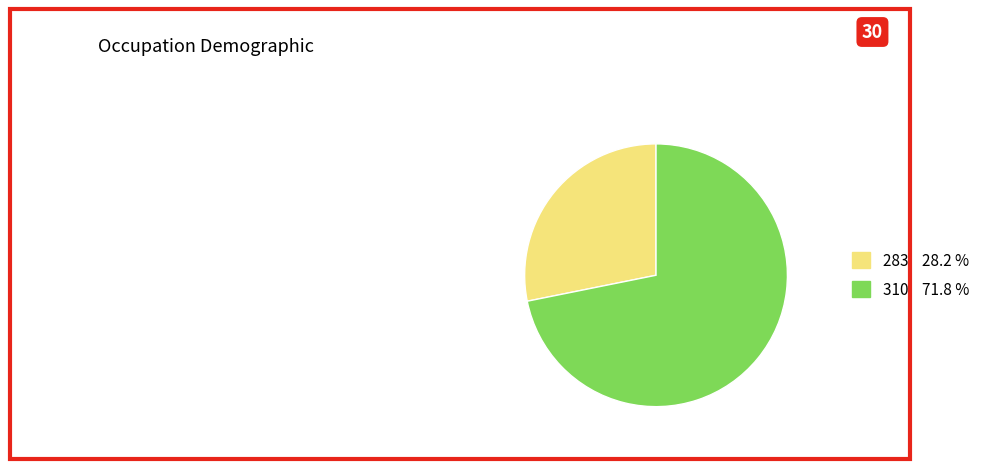

Is the sum of 310 and 283 greater than half?

Yes